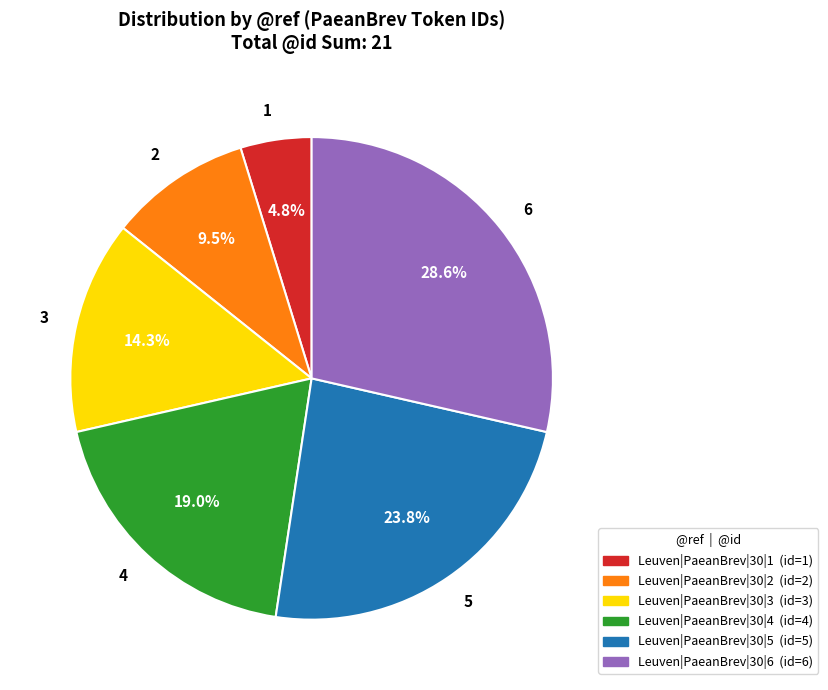

Rank the categories by value from highest to lowest.

6, 5, 4, 3, 2, 1